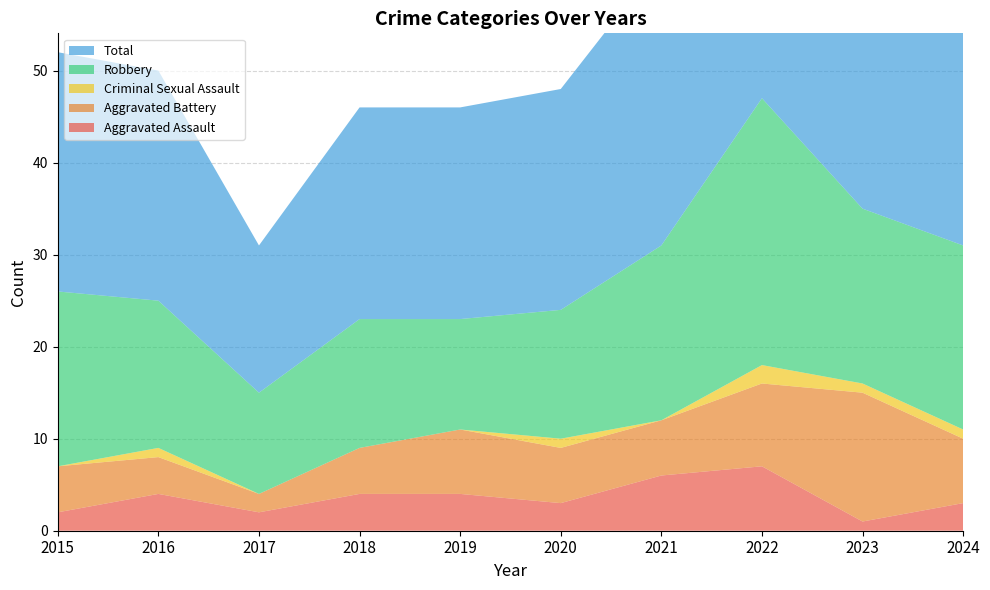

Reading left to right, list all the values displayed in this chart.

Aggravated Assault: 2	4	2	4	4	3	6	7	1	3
Aggravated Battery: 5	4	2	5	7	6	6	9	14	7
Criminal Sexual Assault: 0	1	0	0	0	1	0	2	1	1
Robbery: 19	16	11	14	12	14	19	29	19	20
Total: 26	25	16	23	23	24	31	47	35	31